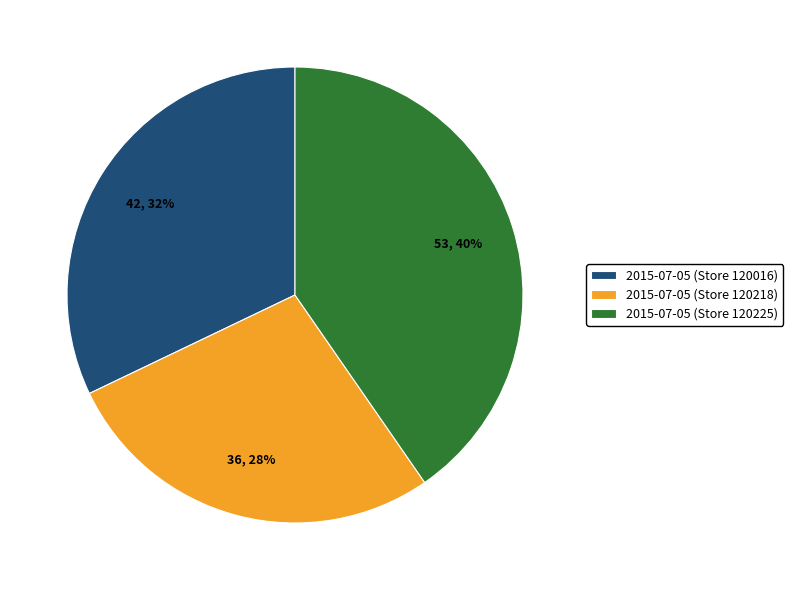

Combined, do 2015-07-05 (Store 120016) and 2015-07-05 (Store 120218) account for over 50%?

Yes